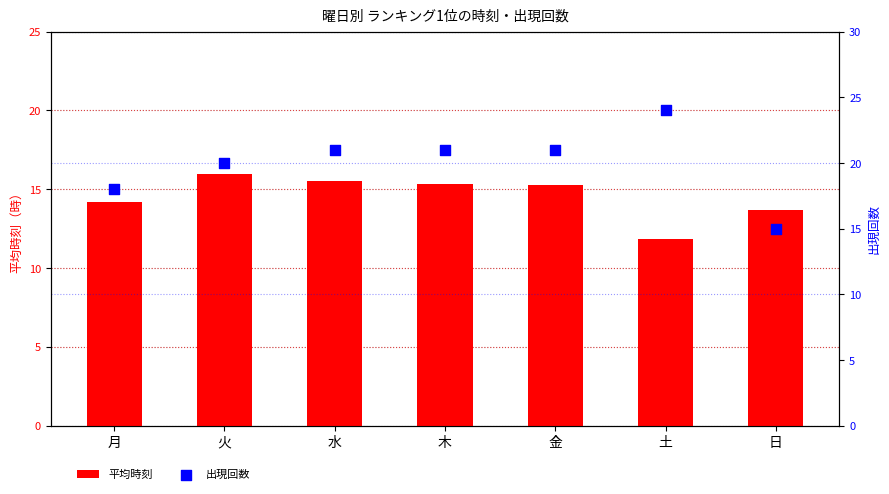

Which series reaches the minimum Y coordinate?

平均時刻